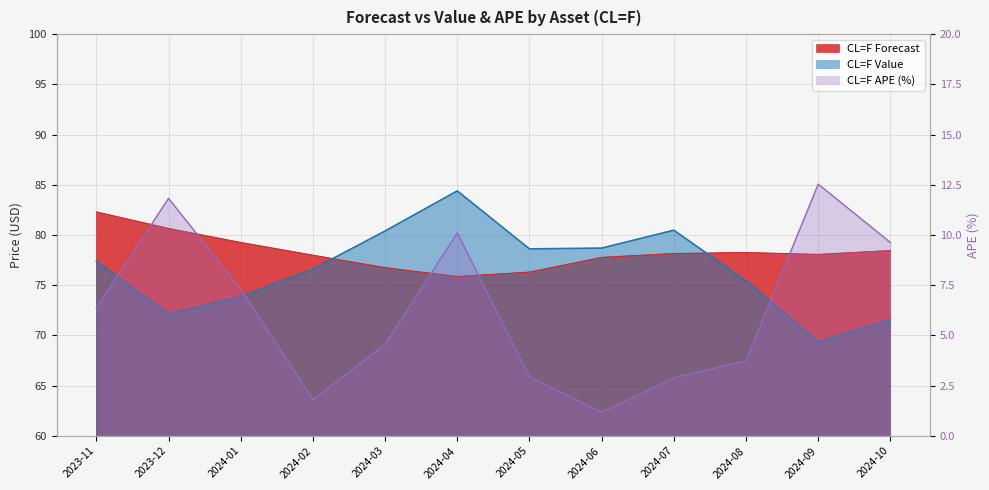

What is the sum of all CL=F Forecast values?

939.8